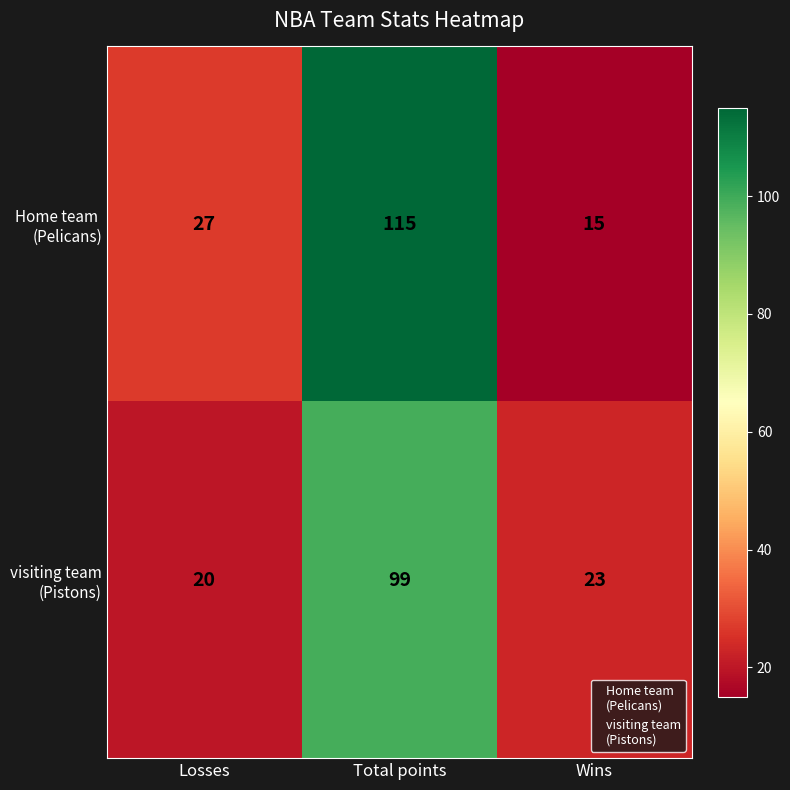

What is the total value across all series at Losses?

47